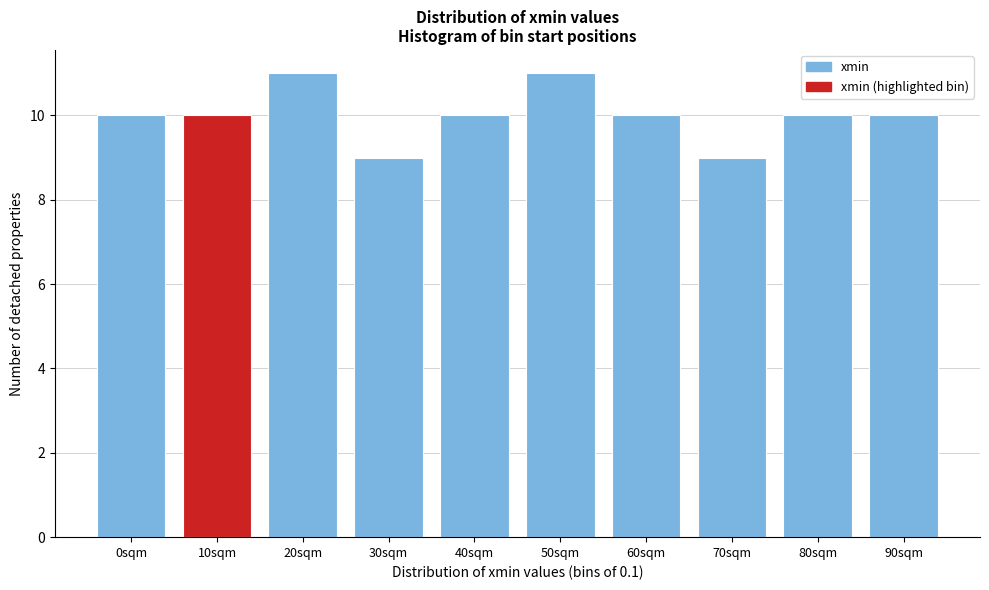

Reading right to left, transcribe all the data shown in this chart.

90sqm=10	80sqm=10	70sqm=9	60sqm=10	50sqm=11	40sqm=10	30sqm=9	20sqm=11	10sqm=10	0sqm=10